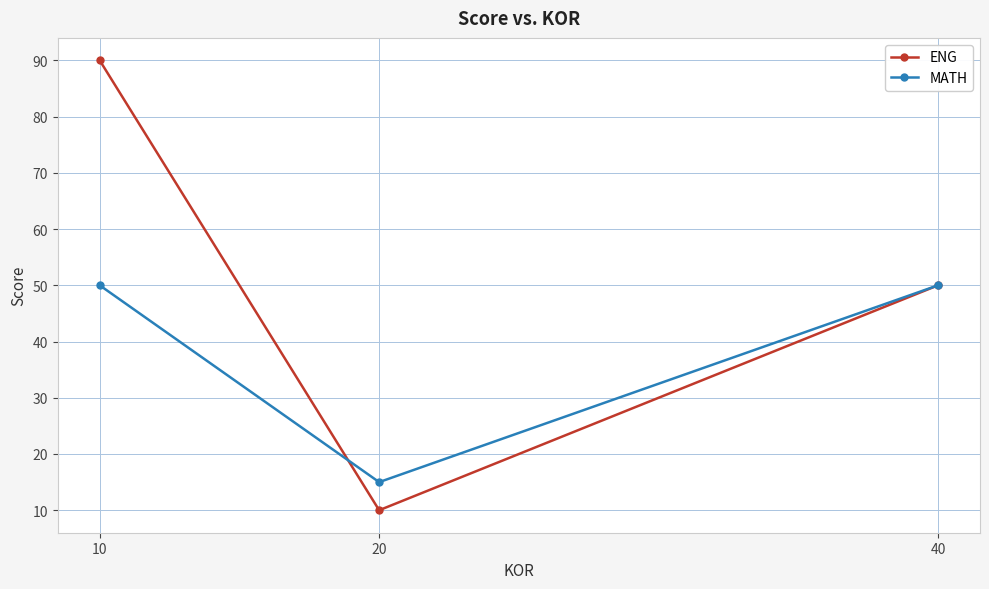

What is the total value across all series at 10?

140